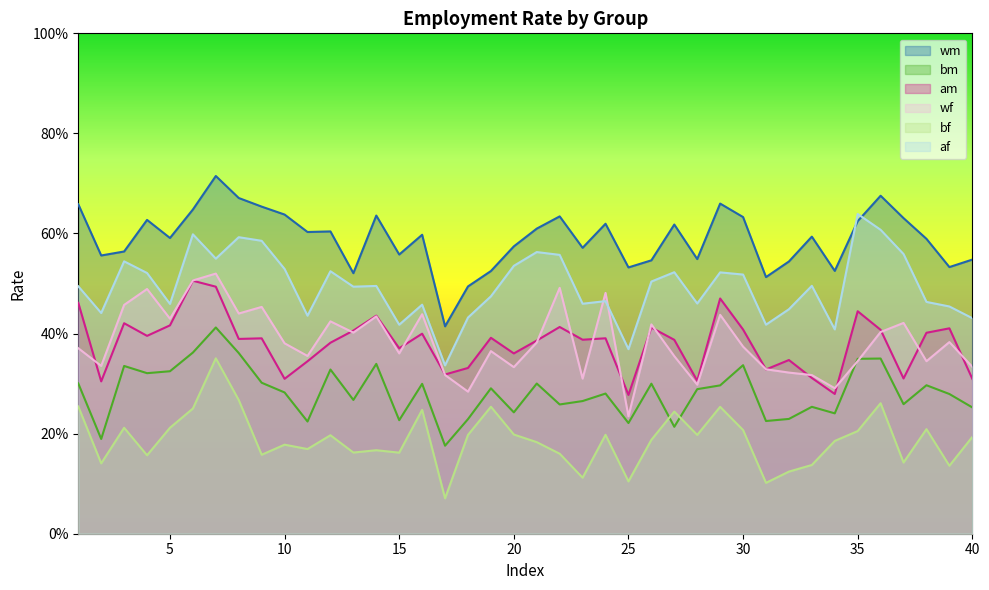

Reading left to right, what are all the values shown in this chart?

wm: 0.7	0.6	0.6	0.6	0.6	0.6	0.7	0.7	0.7	0.6	0.6	0.6	0.5	0.6	0.6	0.6	0.4	0.5	0.5	0.6	0.6	0.6	0.6	0.6	0.5	0.5	0.6	0.5	0.7	0.6	0.5	0.5	0.6	0.5	0.6	0.7	0.6	0.6	0.5	0.5
bm: 0.3	0.2	0.3	0.3	0.3	0.4	0.4	0.4	0.3	0.3	0.2	0.3	0.3	0.3	0.2	0.3	0.2	0.2	0.3	0.2	0.3	0.3	0.3	0.3	0.2	0.3	0.2	0.3	0.3	0.3	0.2	0.2	0.3	0.2	0.3	0.4	0.3	0.3	0.3	0.3
am: 0.5	0.3	0.4	0.4	0.4	0.5	0.5	0.4	0.4	0.3	0.3	0.4	0.4	0.4	0.4	0.4	0.3	0.3	0.4	0.4	0.4	0.4	0.4	0.4	0.3	0.4	0.4	0.3	0.5	0.4	0.3	0.3	0.3	0.3	0.4	0.4	0.3	0.4	0.4	0.3
wf: 0.4	0.3	0.5	0.5	0.4	0.5	0.5	0.4	0.5	0.4	0.4	0.4	0.4	0.4	0.4	0.4	0.3	0.3	0.4	0.3	0.4	0.5	0.3	0.5	0.2	0.4	0.4	0.3	0.4	0.4	0.3	0.3	0.3	0.3	0.3	0.4	0.4	0.3	0.4	0.3
bf: 0.3	0.1	0.2	0.2	0.2	0.3	0.4	0.3	0.2	0.2	0.2	0.2	0.2	0.2	0.2	0.2	0.1	0.2	0.3	0.2	0.2	0.2	0.1	0.2	0.1	0.2	0.2	0.2	0.3	0.2	0.1	0.1	0.1	0.2	0.2	0.3	0.1	0.2	0.1	0.2
af: 0.5	0.4	0.5	0.5	0.5	0.6	0.5	0.6	0.6	0.5	0.4	0.5	0.5	0.5	0.4	0.5	0.3	0.4	0.5	0.5	0.6	0.6	0.5	0.5	0.4	0.5	0.5	0.5	0.5	0.5	0.4	0.4	0.5	0.4	0.6	0.6	0.6	0.5	0.5	0.4